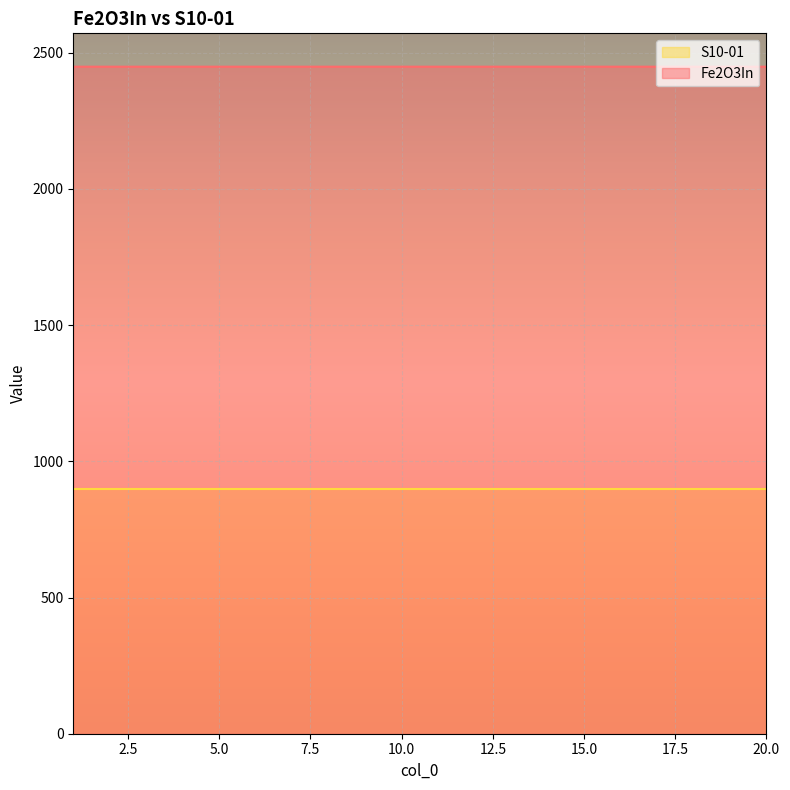

Reading left to right, what are all the values shown in this chart?

1=2448.7	2=2448.7	3=2448.7	4=2448.7	5=2448.7	6=2448.7	7=2448.7	8=2448.7	9=2448.7	10=2448.7	11=2448.7	12=2448.7	13=2448.7	14=2448.7	15=2448.7	16=2448.7	17=2448.7	18=2448.7	19=2448.7	20=2448.7